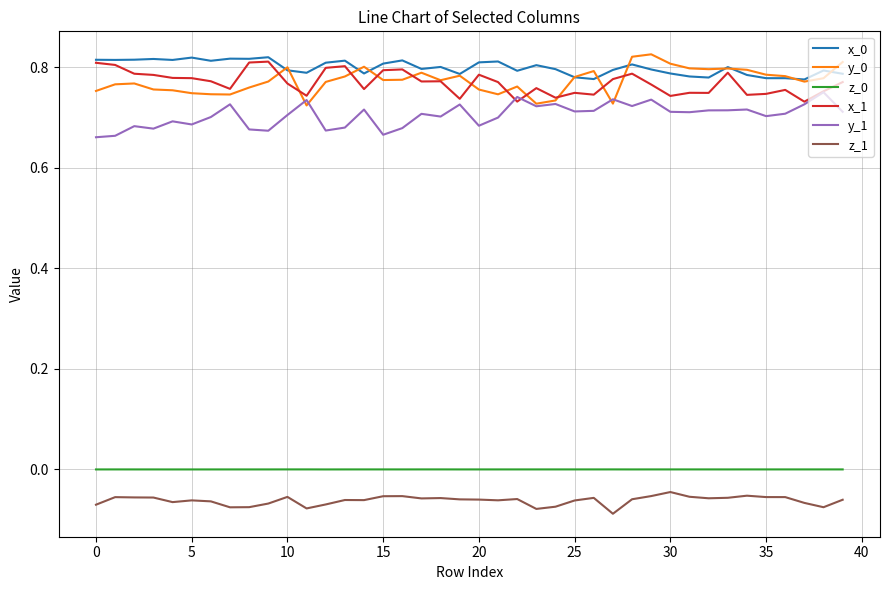

True or false: x_0 and z_0 intersect in this chart.

False